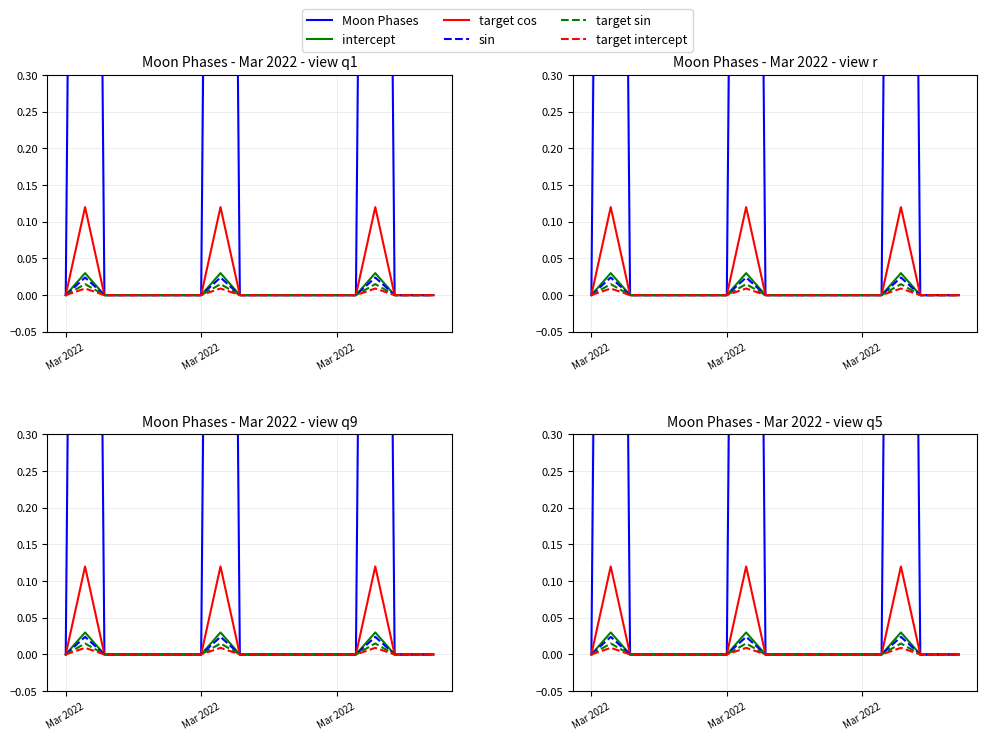

In Moon Phases, how many points are higher than both neighbors (excluding endpoints)?

3